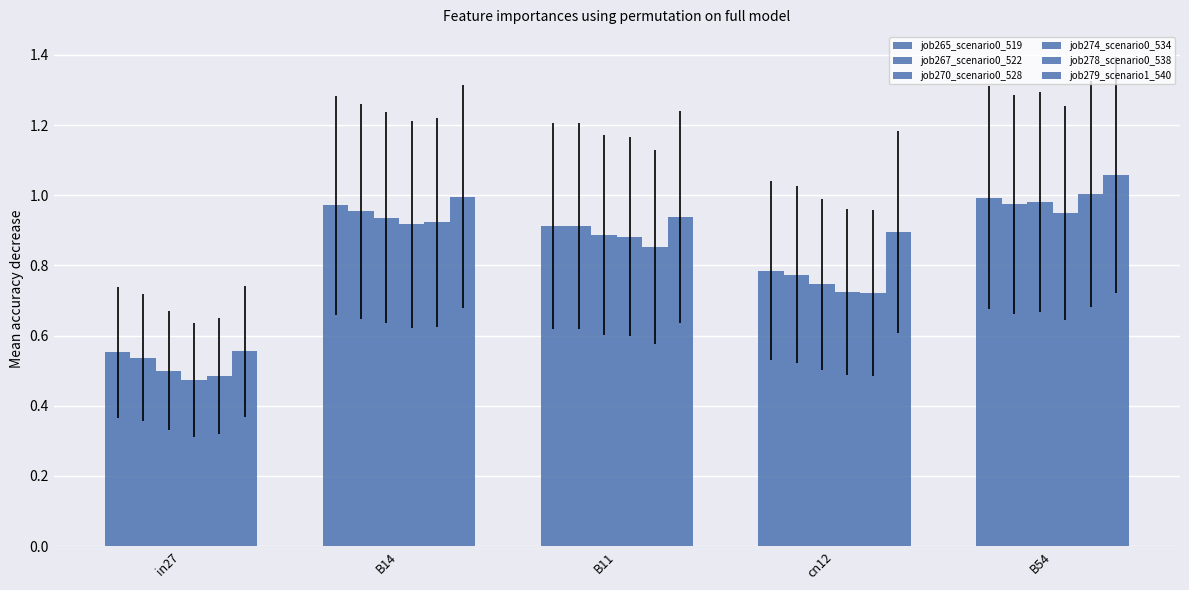

Are the bars grouped side by side (vs. stacked)?

Yes